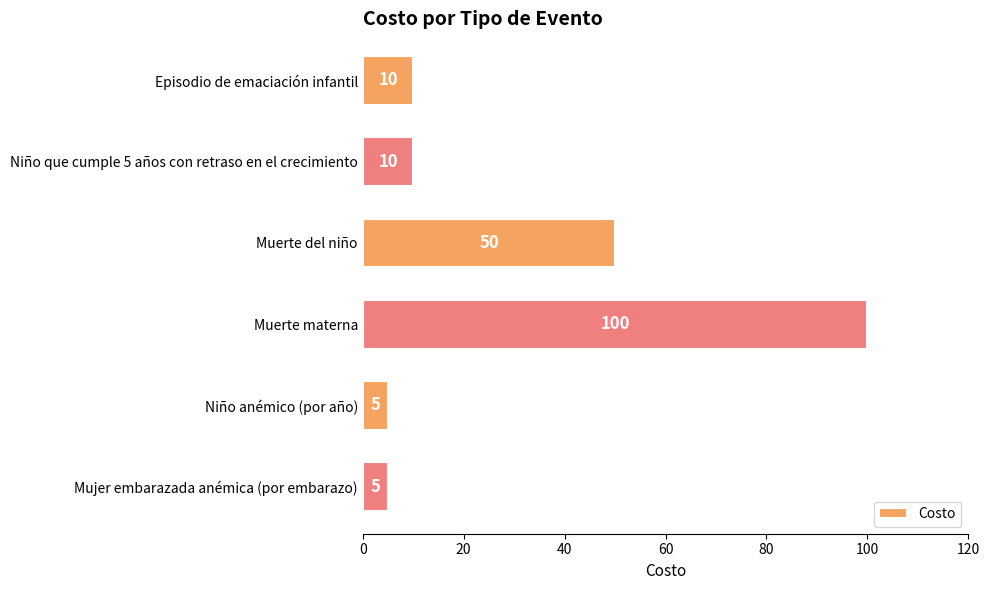

Is it true that the value at Muerte del niño is 50?

True